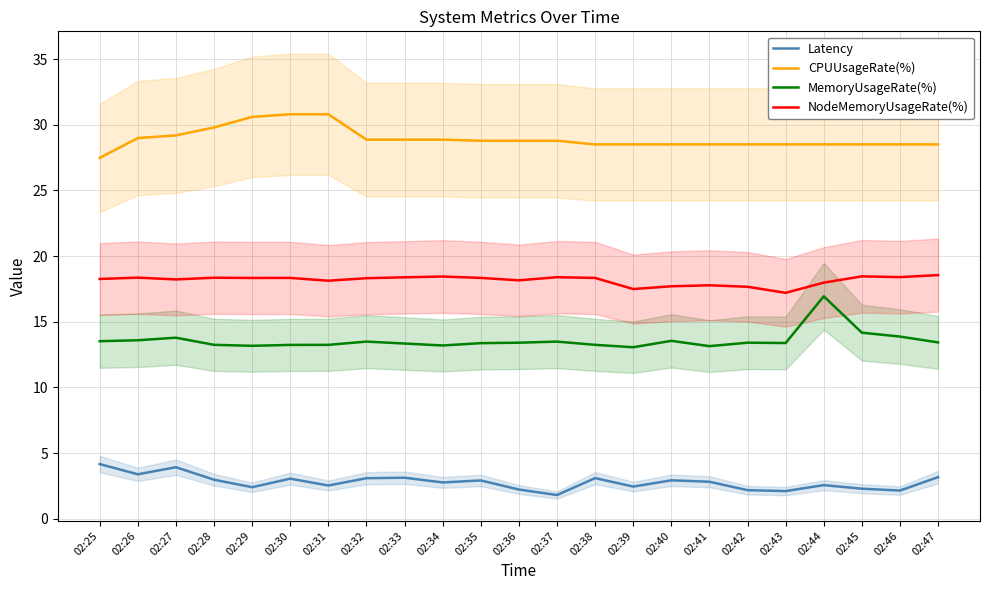

True or false: MemoryUsageRate(%) has a value of 13.8 at 02:27.

True